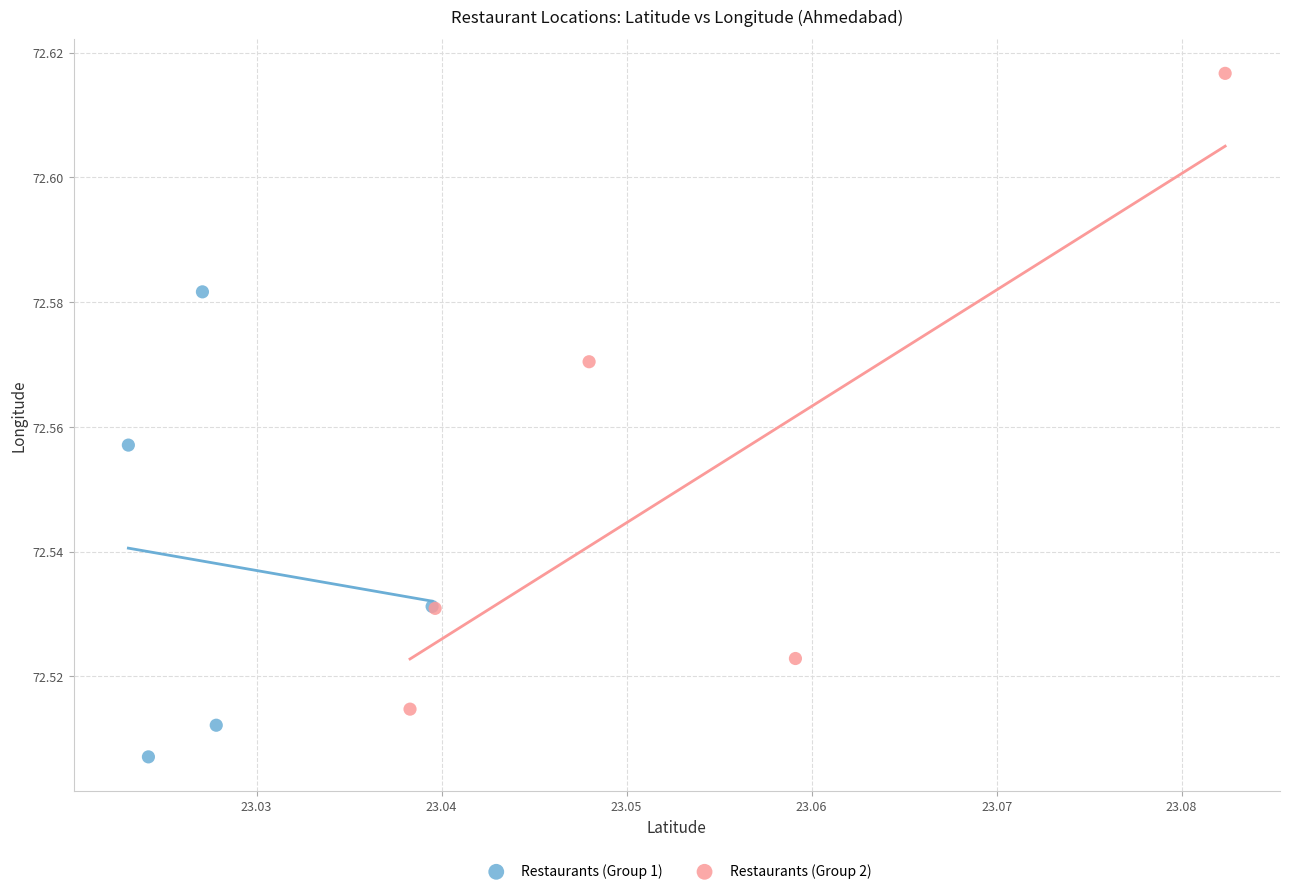

Which series contains the highest Y value?

Restaurants (Group 2)